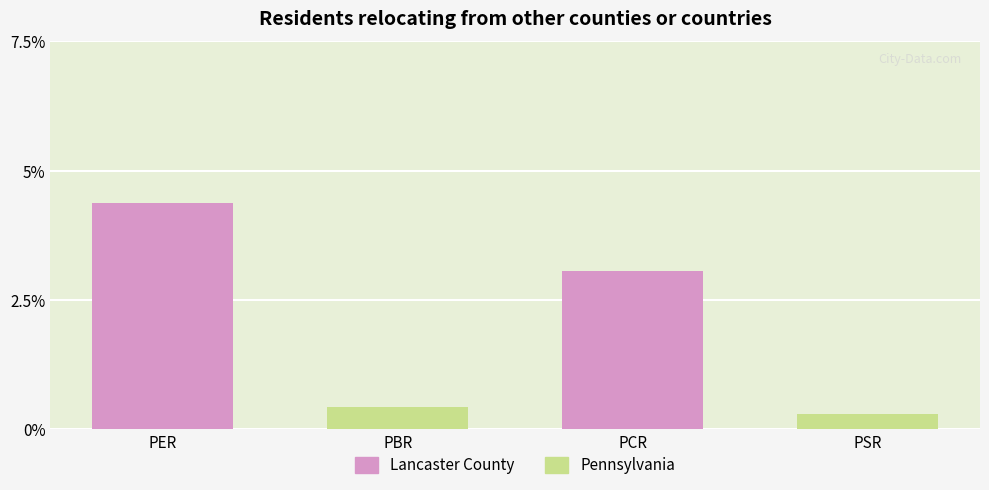

What is the average value?

2.0